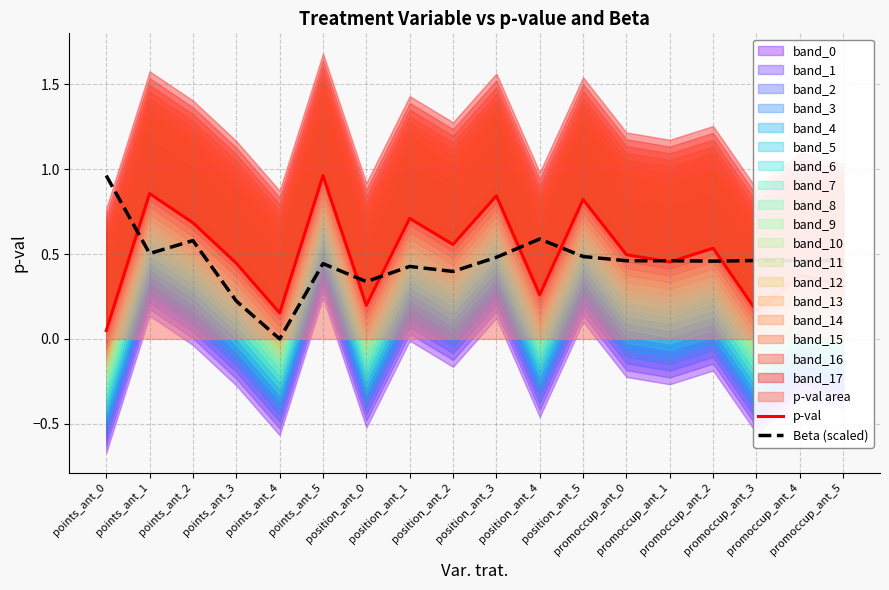

What is the label of the 18th point from the right?

points_ant_0